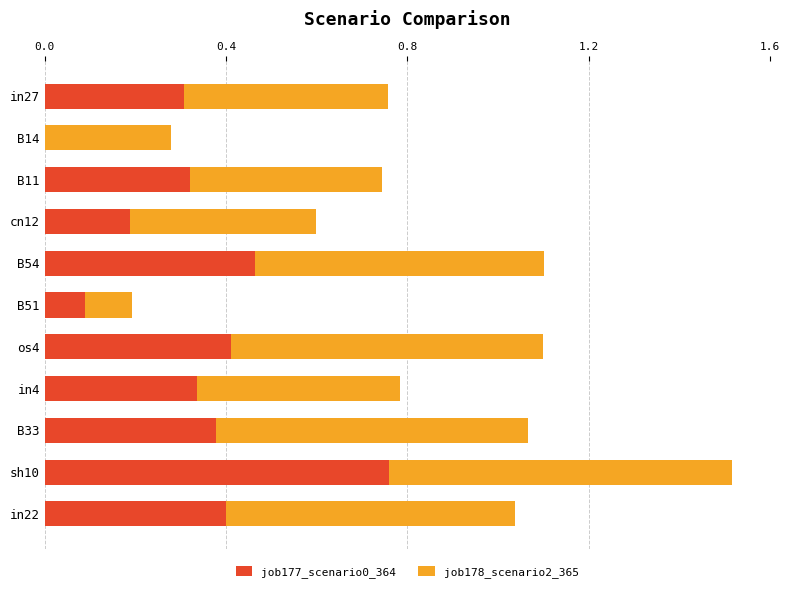

Is it true that job177_scenario0_364 equals 0.6 at B54?

False